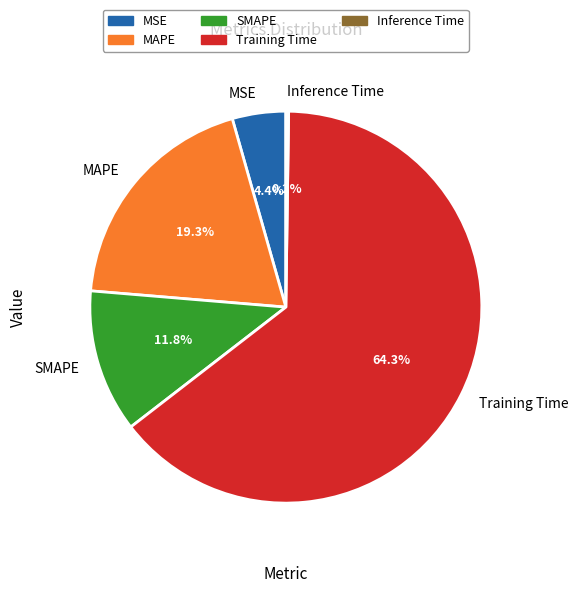

The Training Time slice represents 64% of the pie. True or false?

True